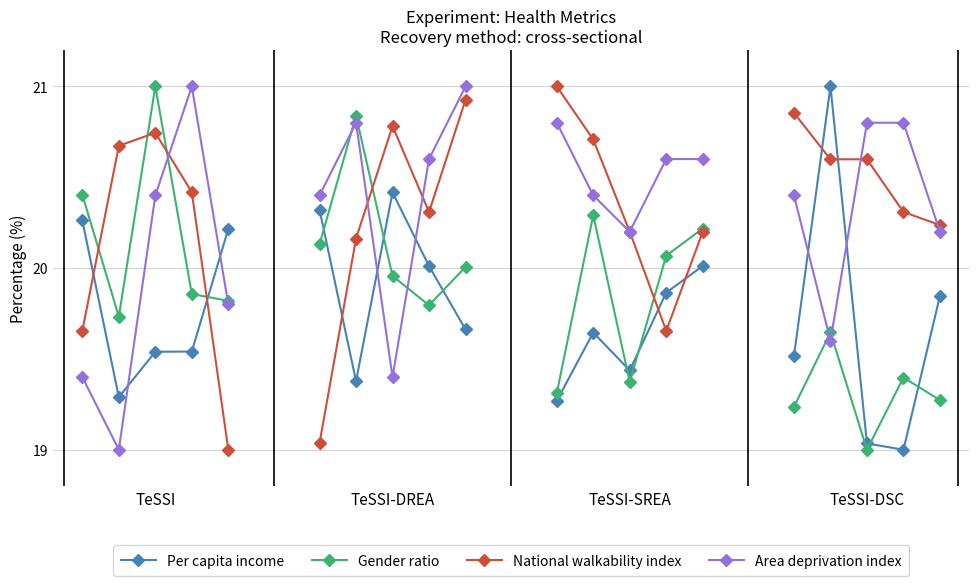

How many times do Area deprivation index and Per capita income cross each other?

2